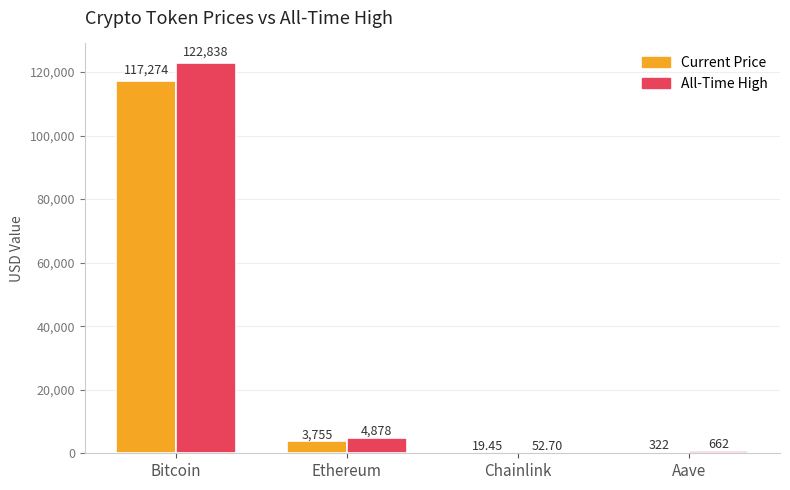

Does the chart contain stacked bars?

No